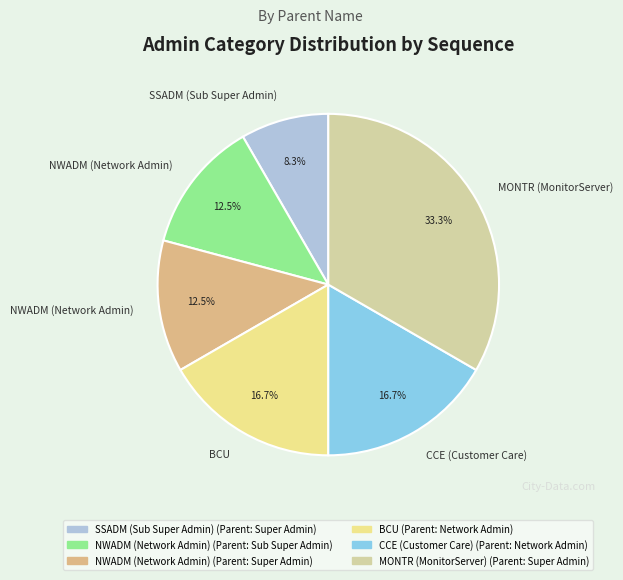

To the nearest percent, what is the average slice percentage?

17%